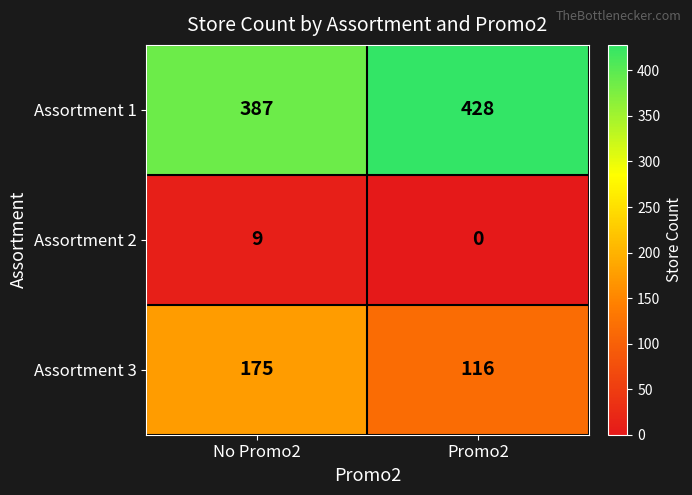

Which label corresponds to the smallest value in the chart?

Promo2